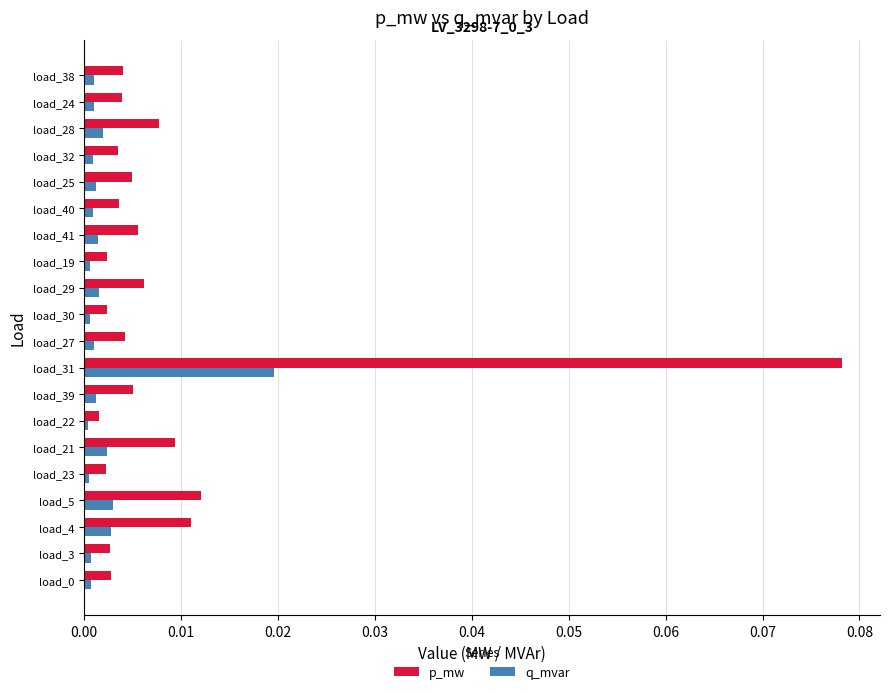

Which series has the widest spread of values?

p_mw